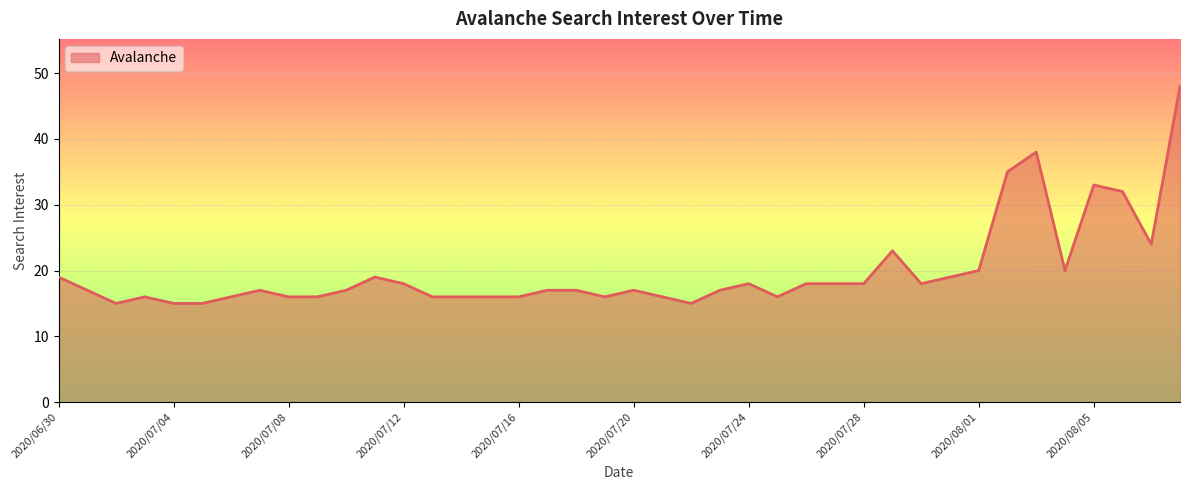

What is the difference between the second highest and minimum values?

23